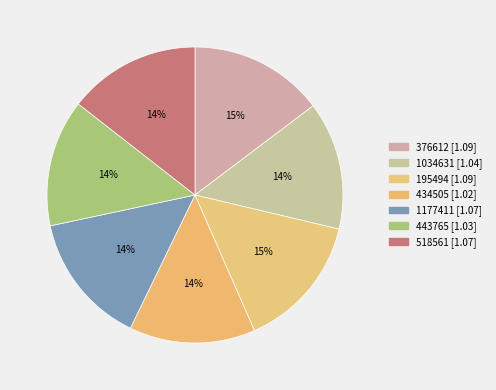

How many slices are in this pie chart?

7